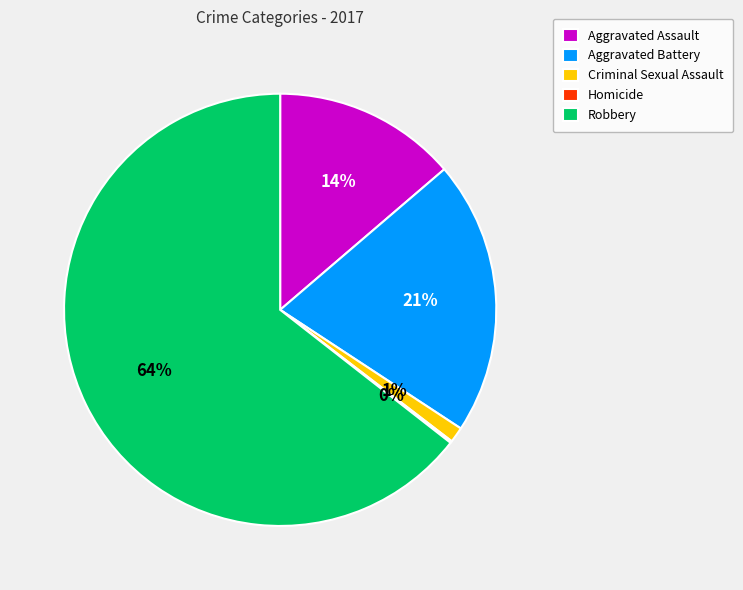

What percentage is the Aggravated Battery slice, to the nearest percent?

21%